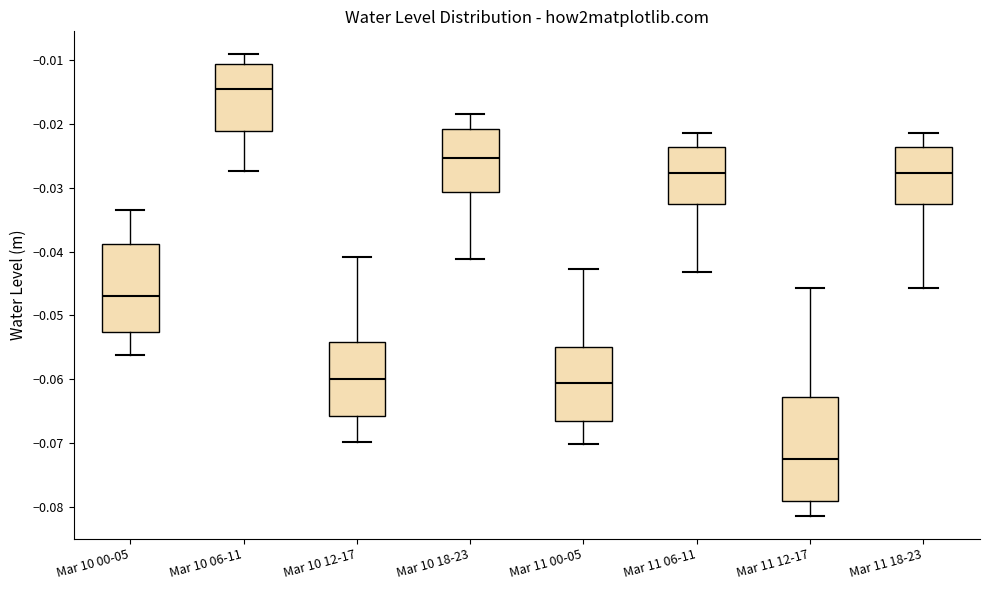

Reading left to right, read every box against the y-axis: the position of its median line, the range the box covers, and the ends of its whiskers. The values are not printed on the chart, so give them approximately, as read against the axis.

Mar 10 00-05: median -0.047, box -0.053 to -0.039, whiskers -0.056 to -0.034
Mar 10 06-11: median -0.015, box -0.021 to -0.011, whiskers -0.027 to -0.009
Mar 10 12-17: median -0.060, box -0.066 to -0.054, whiskers -0.070 to -0.041
Mar 10 18-23: median -0.025, box -0.031 to -0.021, whiskers -0.041 to -0.018
Mar 11 00-05: median -0.061, box -0.067 to -0.055, whiskers -0.070 to -0.043
Mar 11 06-11: median -0.028, box -0.033 to -0.024, whiskers -0.043 to -0.021
Mar 11 12-17: median -0.073, box -0.079 to -0.063, whiskers -0.081 to -0.046
Mar 11 18-23: median -0.028, box -0.033 to -0.024, whiskers -0.046 to -0.021